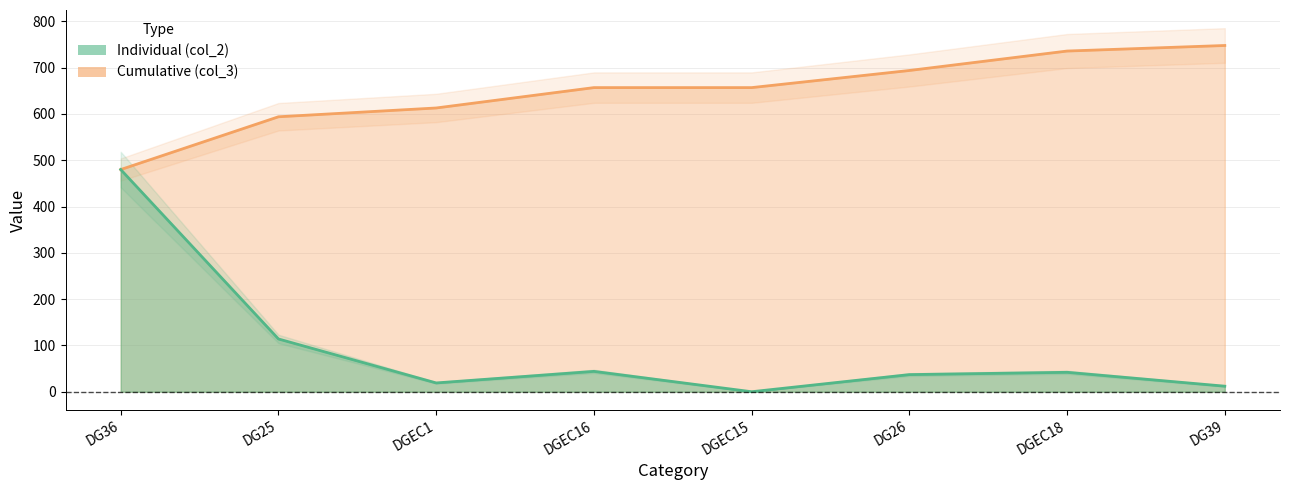

Reading left to right, extract all data points from this chart.

Individual (col_2): 480	114	19	44	0	37	42	12
Cumulative (col_3): 480	594	613	657	657	694	736	748